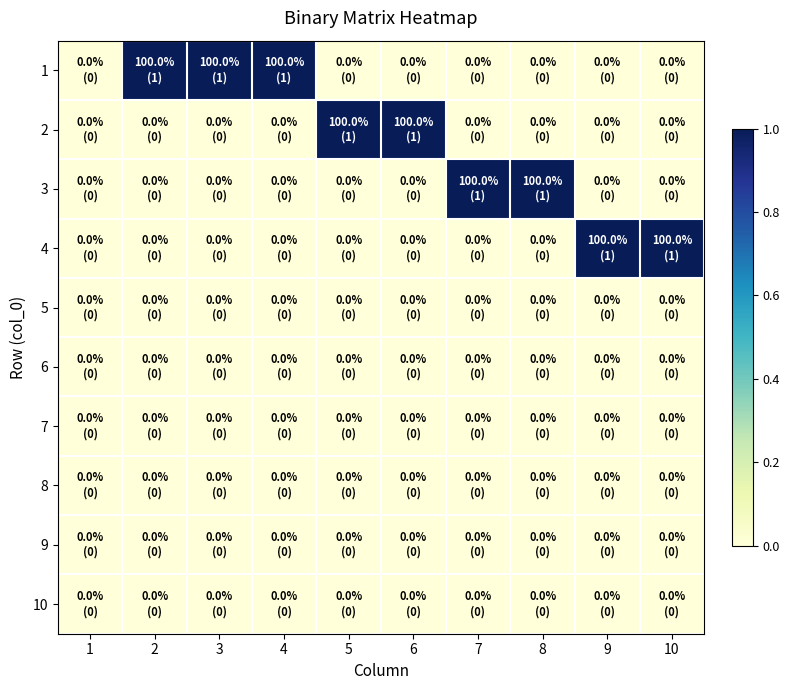

List the series in order of their peak value, lowest first.

5, 6, 7, 8, 9, 10, 1, 2, 3, 4